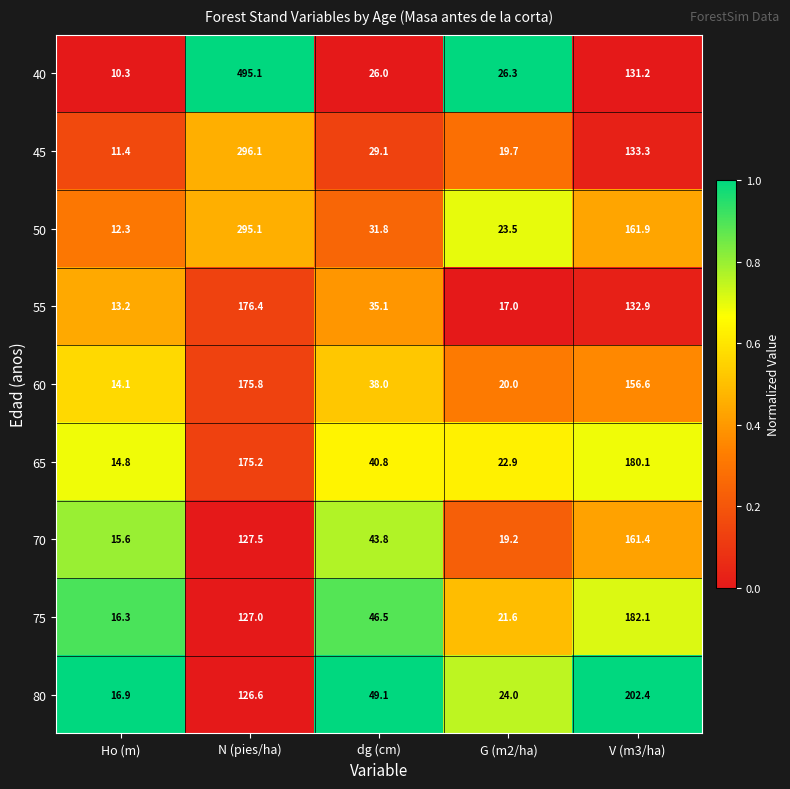

What is the smallest value displayed?

10.3